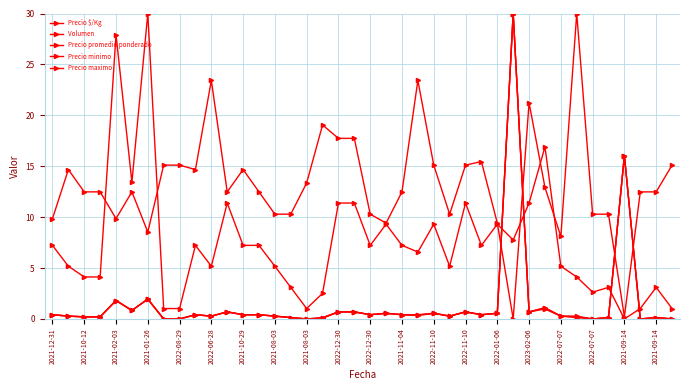

What is the difference between the second highest and second lowest values in the Precio minimo series?

16.0